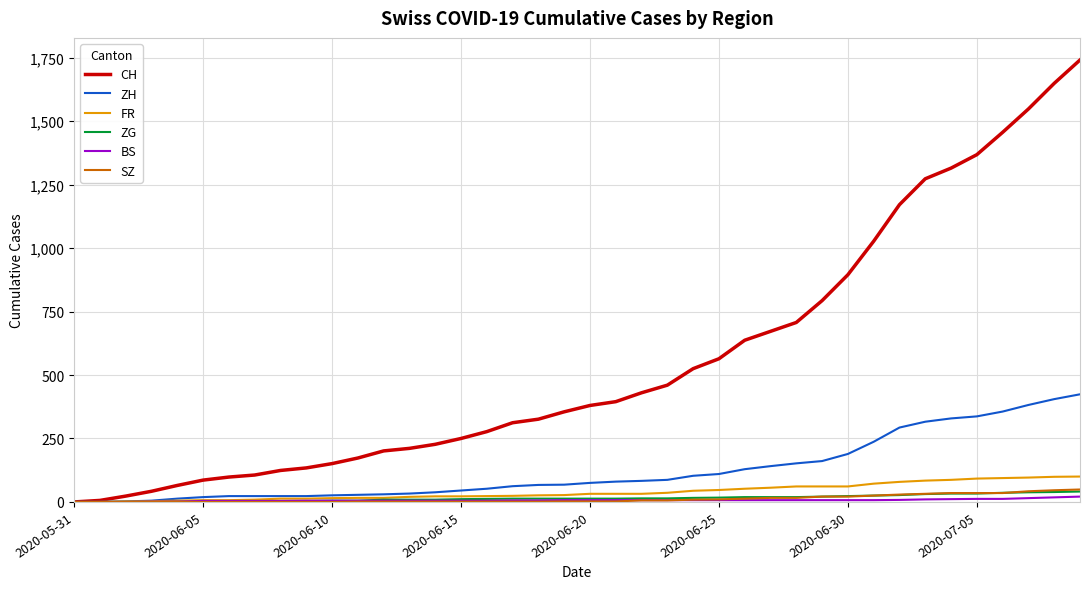

Which series has the largest range (max minus min)?

CH